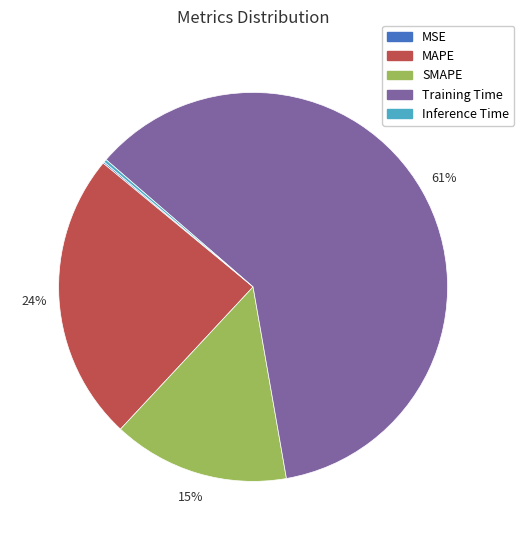

To the nearest percent, what percentage of the pie is Training Time?

61%